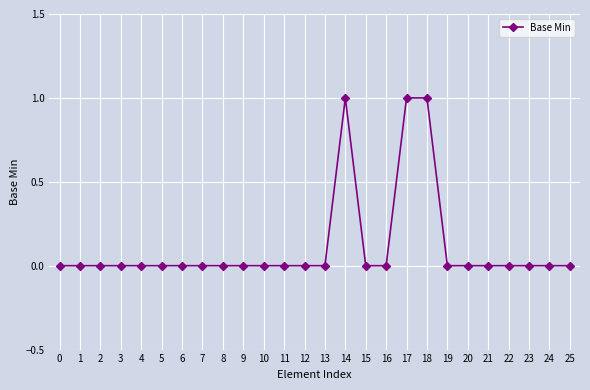

What is the value of the 19th point from the left?

1